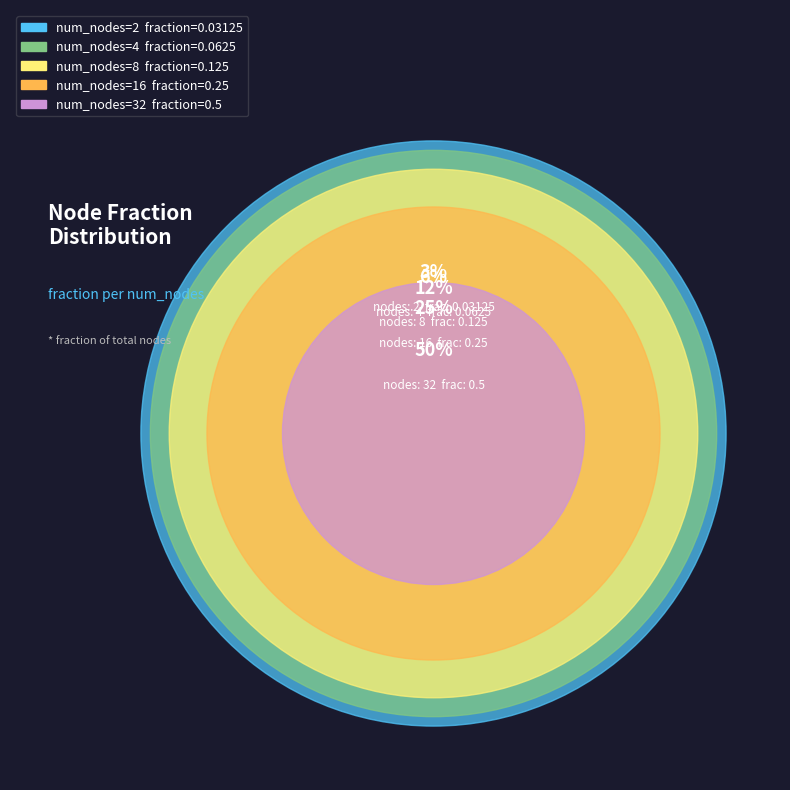

To the nearest percent, what percentage of the pie is 16?

26%